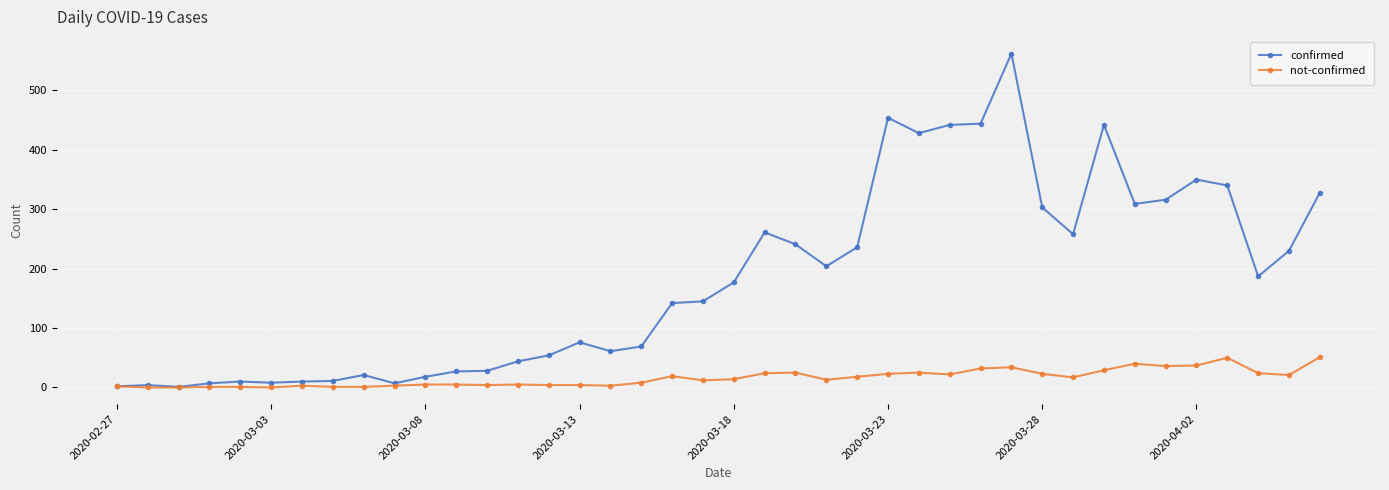

Which series has the largest total across all categories?

confirmed